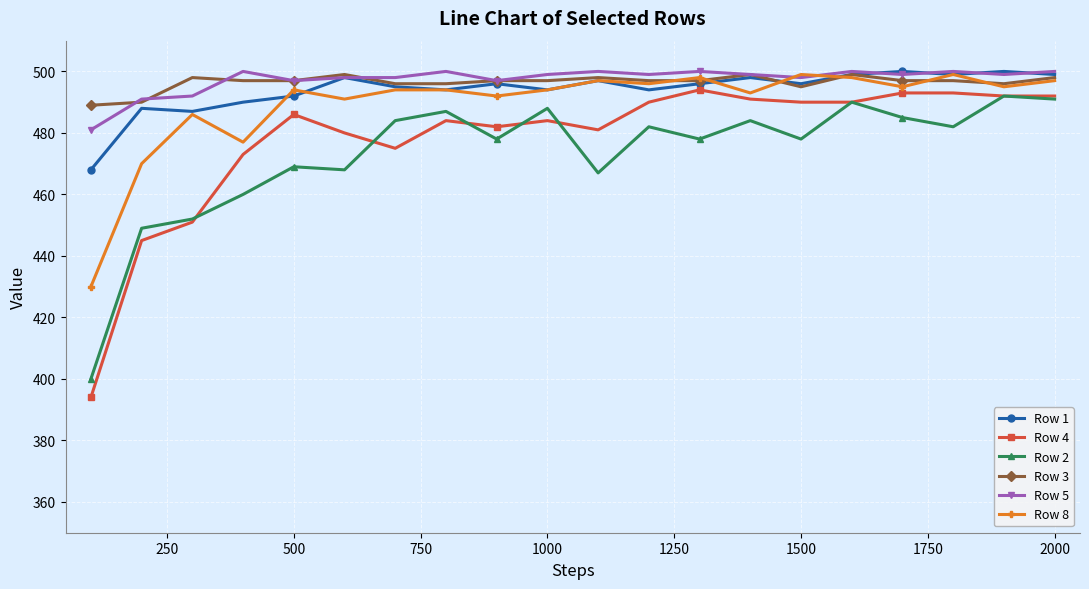

What is the value of the Row 5 point at the 3rd from the left?

492